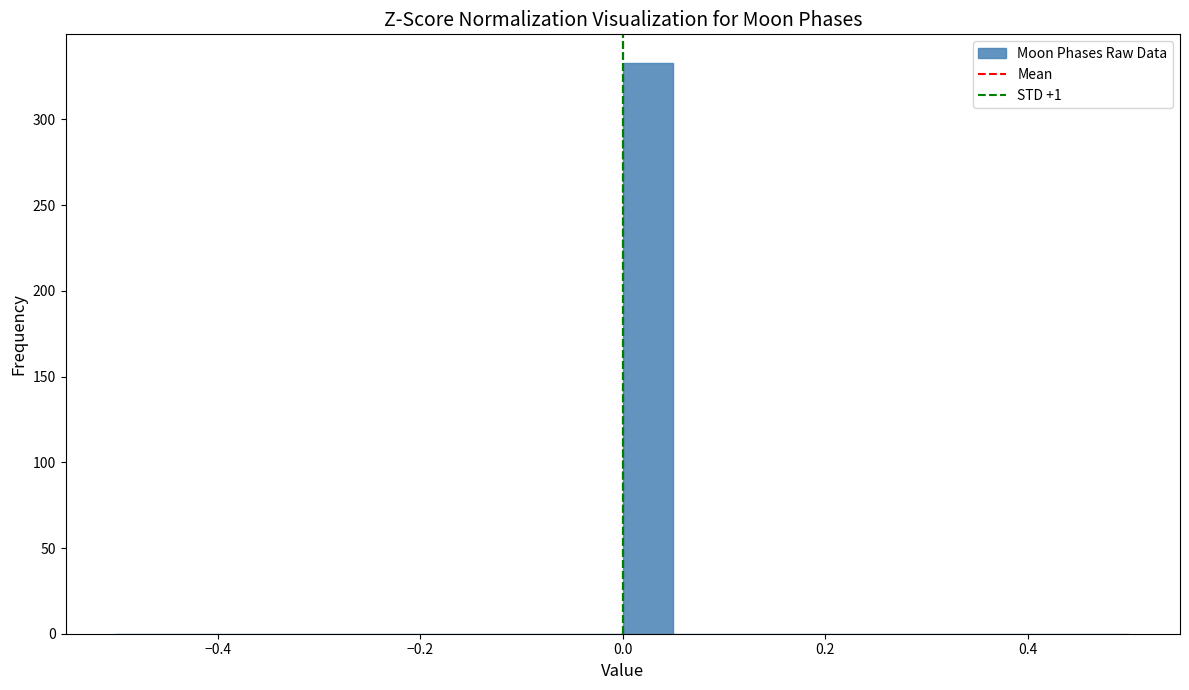

Read against the x-axis, roughly where is the centre of the tallest bar?

0.02